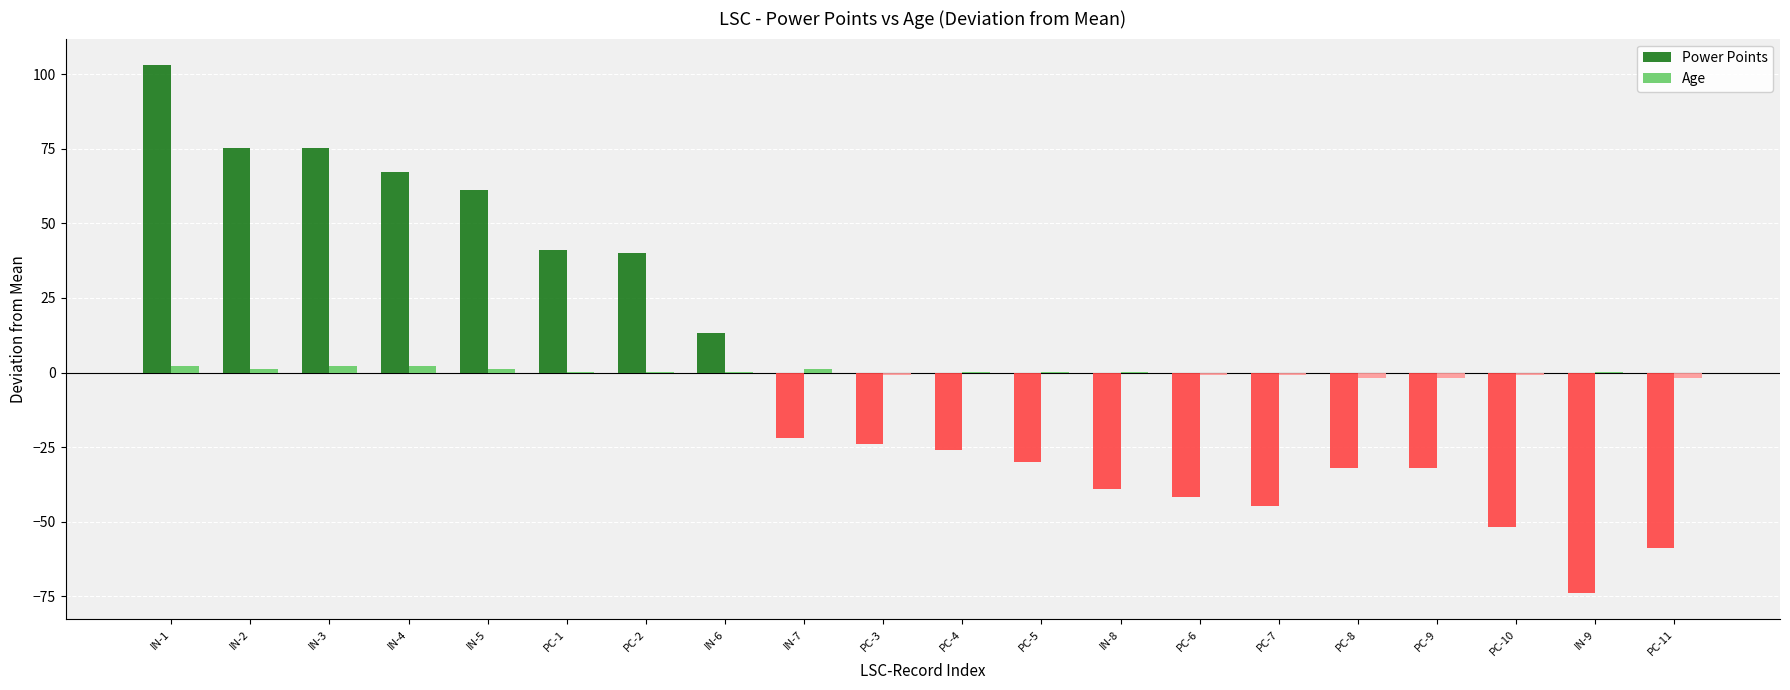

Between IN-5 and PC-8, which series saw the biggest shift?

Power Points